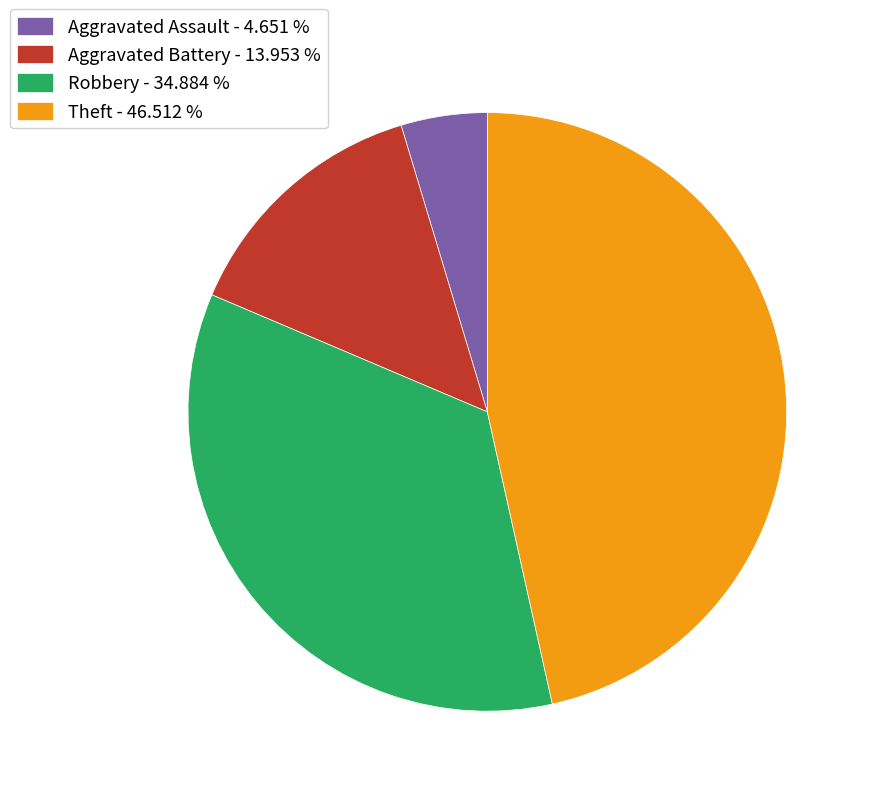

How many slices are in this pie chart?

4